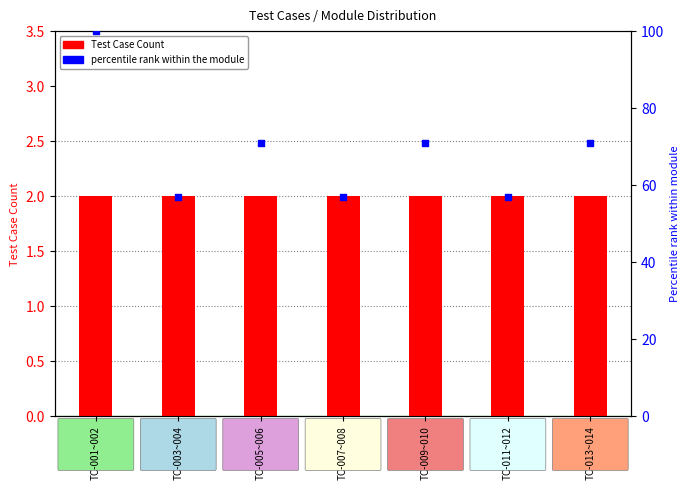

At which category is the sum across all series the highest?

TC-001~002